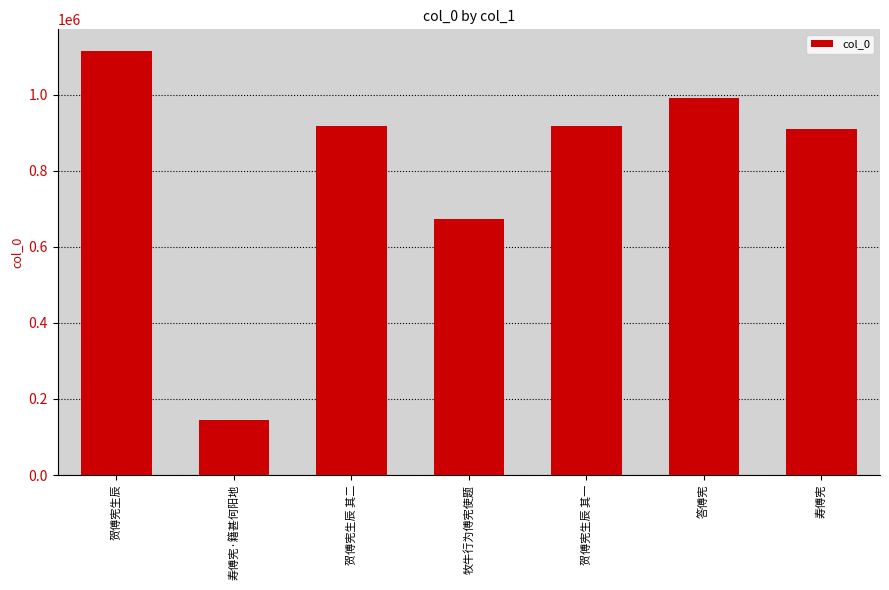

Which has a higher value, 贺傅宪生辰 or 贺傅宪生辰 其一?

贺傅宪生辰